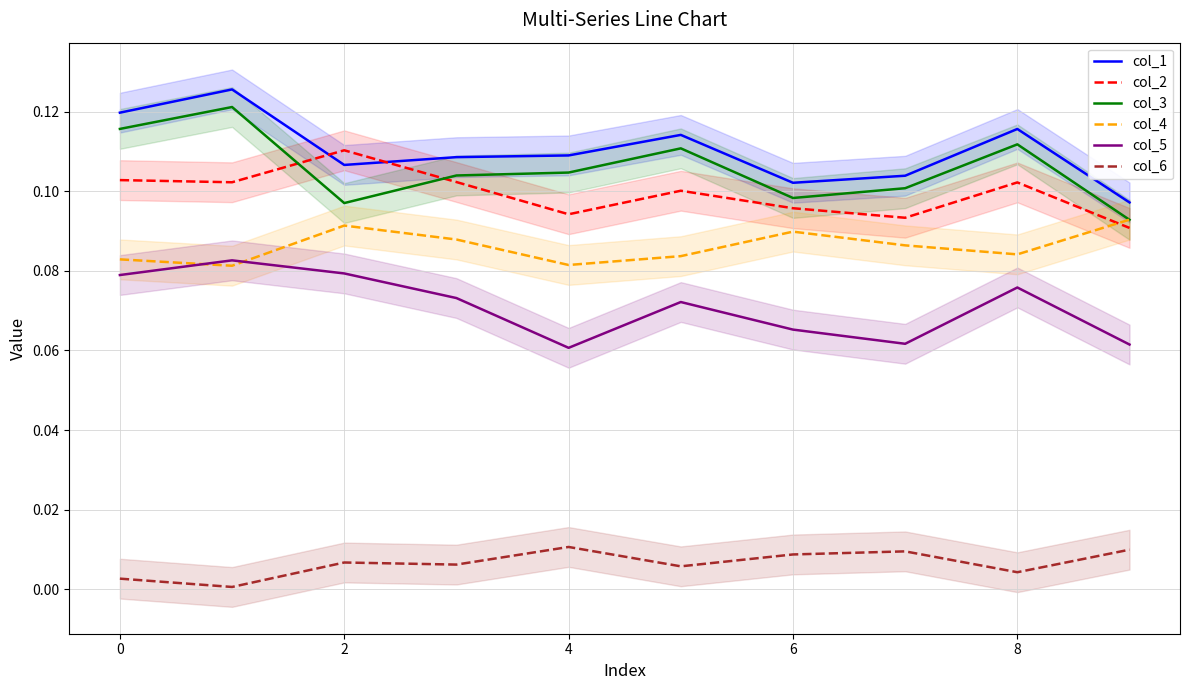

After their last crossing, which series has the higher values: col_2 or col_3?

col_3